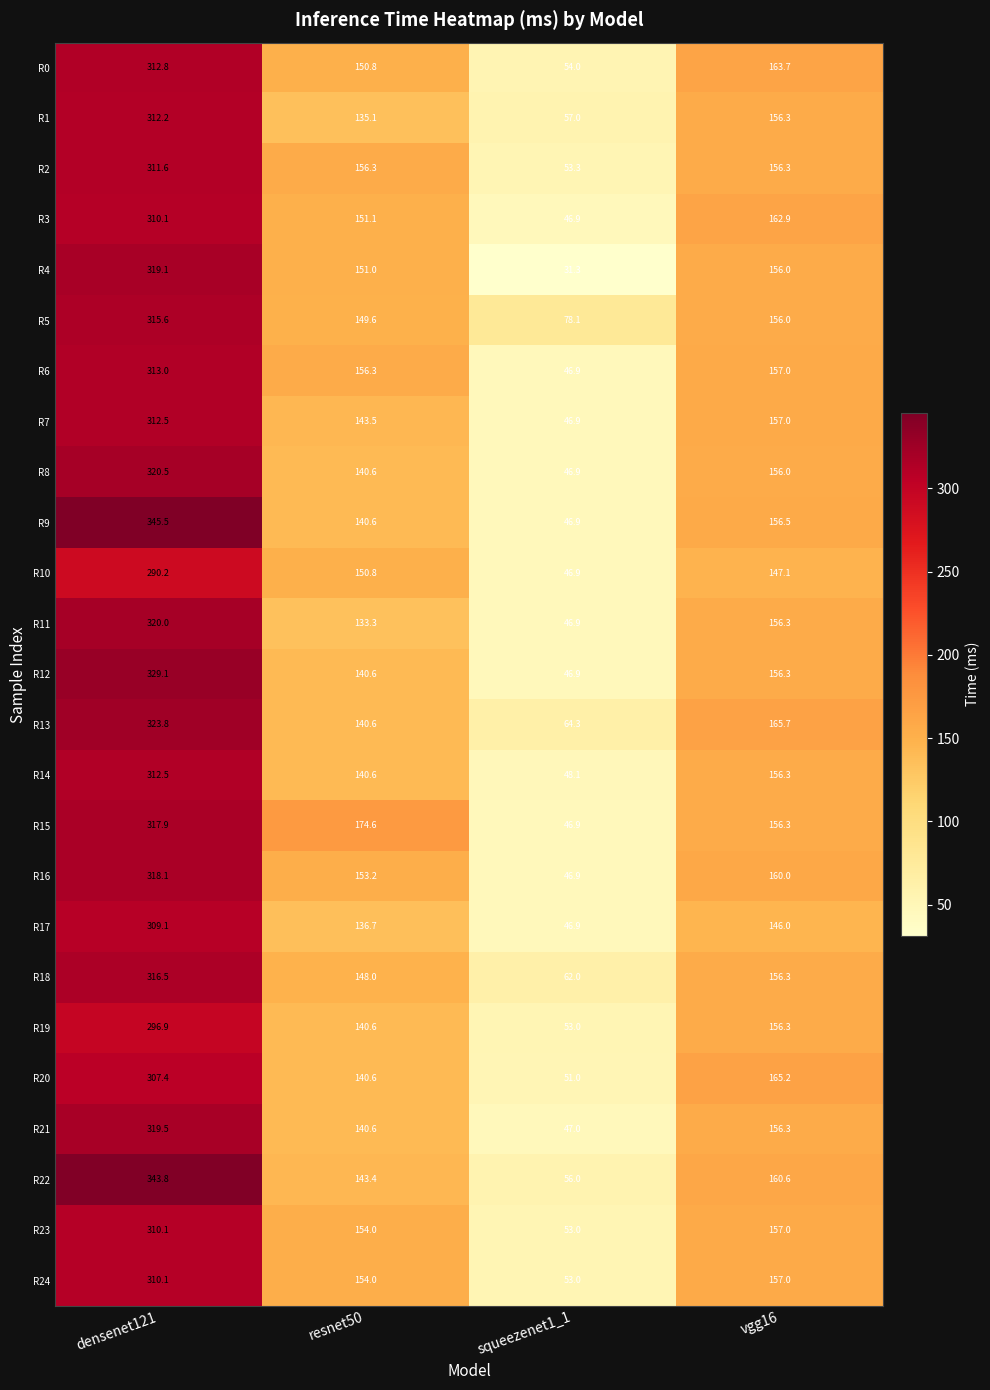

Is it true that R8 equals 320.5 at densenet121?

True